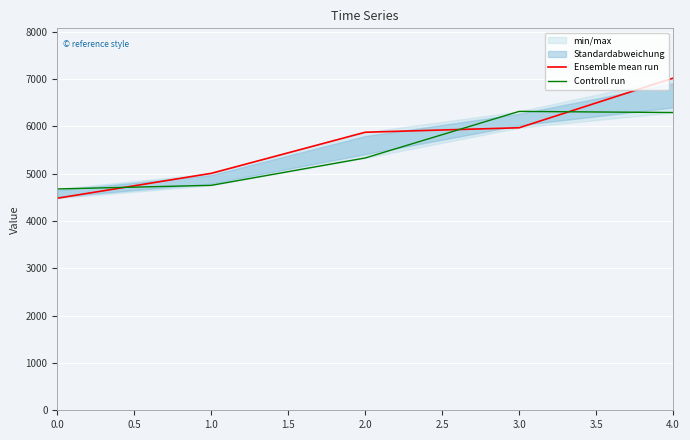

How many intersections are there between Controll run and Ensemble mean run?

3